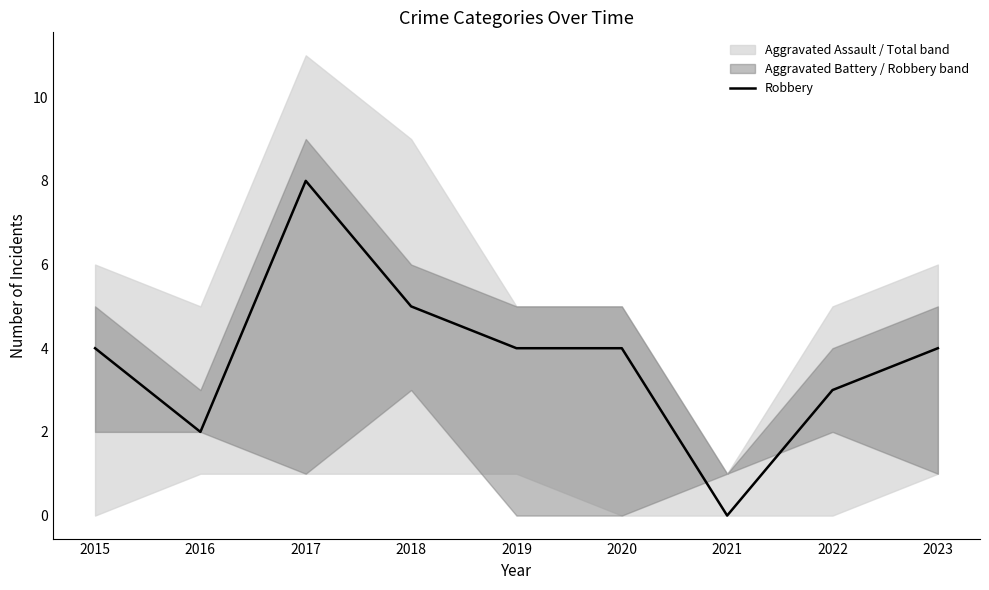

Is it true that the value at 2021 is -5?

False